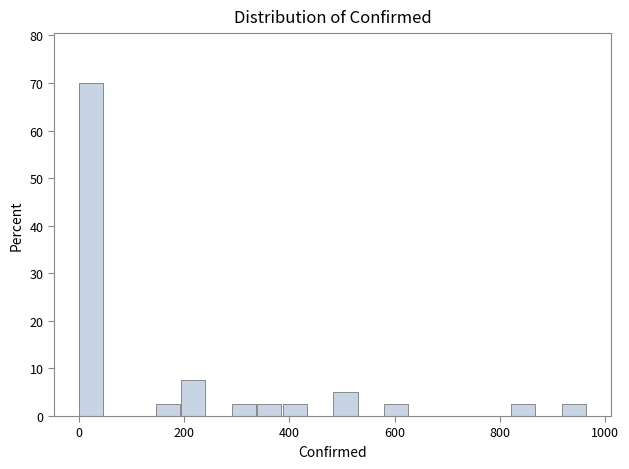

Around what value on the x-axis is the tallest bar? Give the approximate position of its centre, as read against the axis.

20